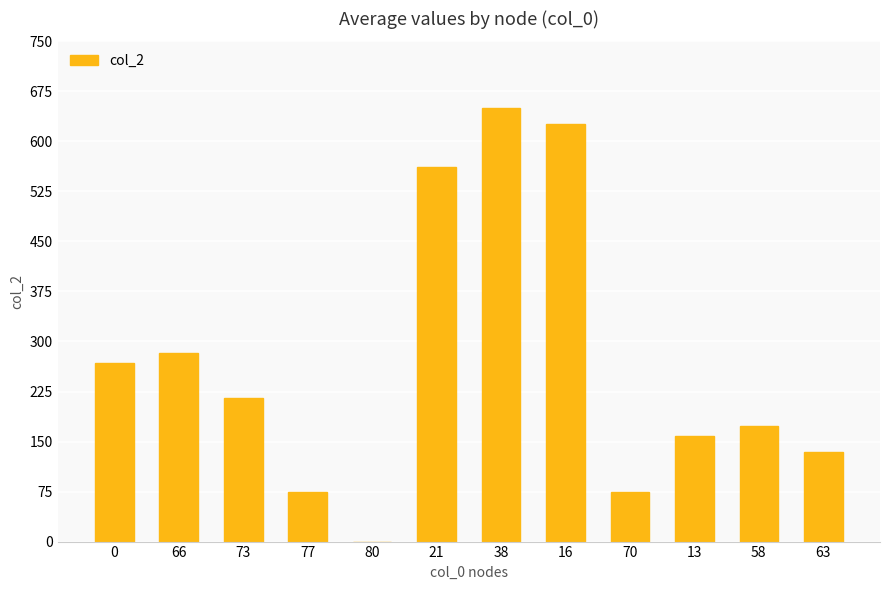

Between 21 and 13, which is larger?

21